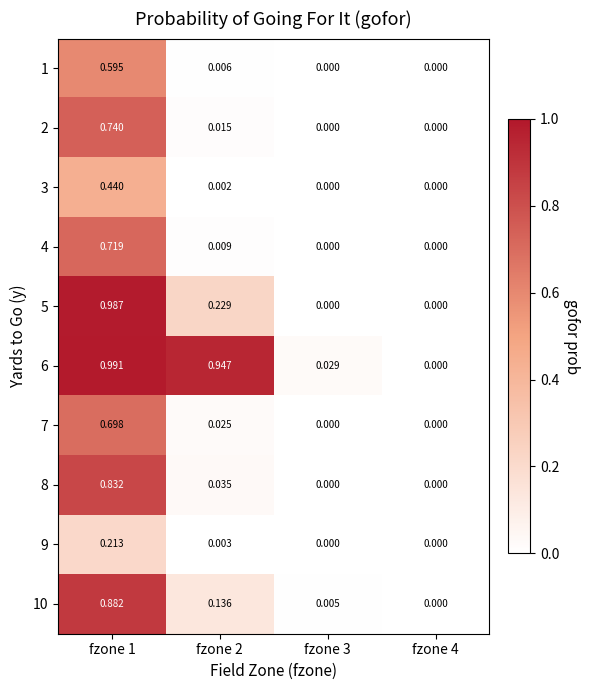

How many series are shown in this chart?

10